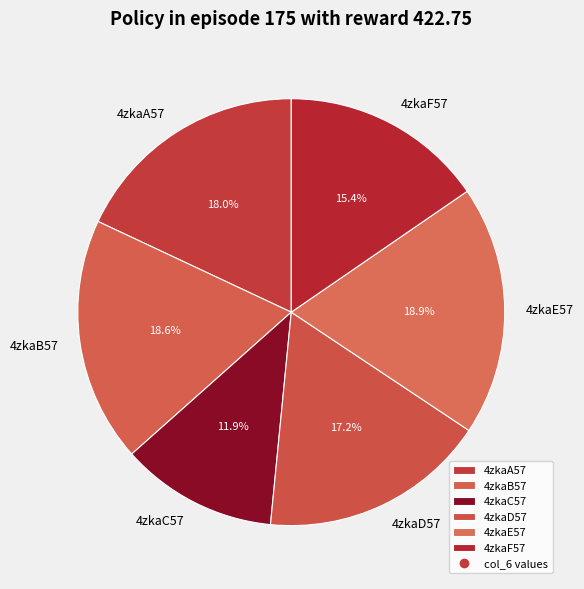

What is the smallest slice in the pie chart?

4zkaC57